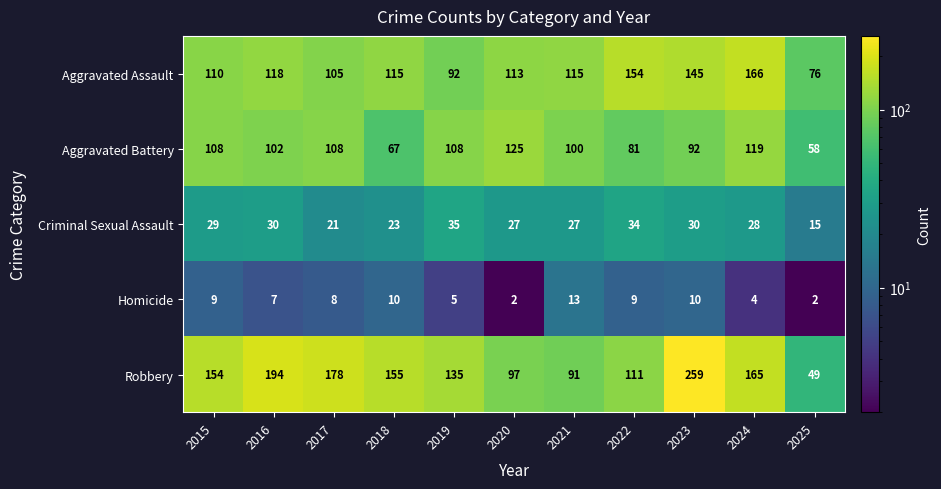

What is the lowest value of the Robbery series?

49